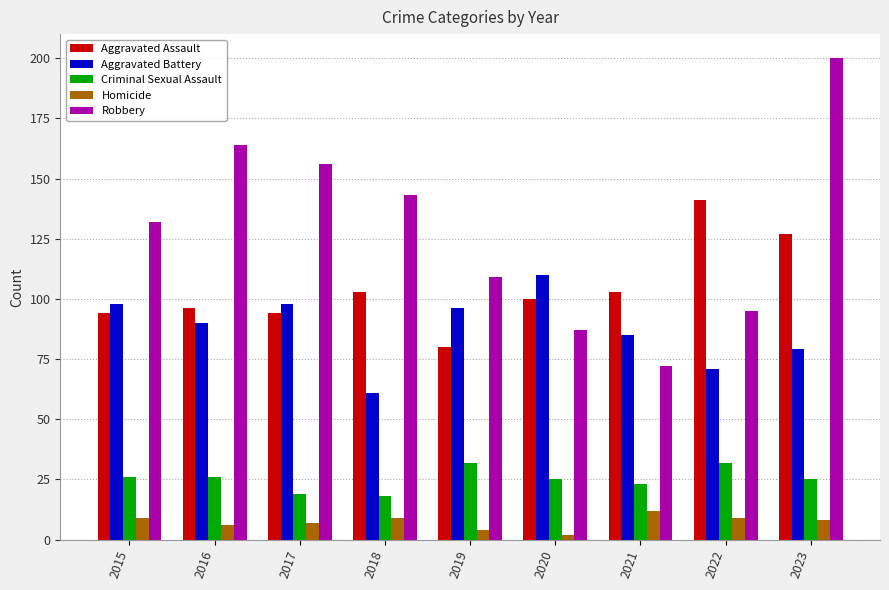

Which category has the lowest value across all series?

2020